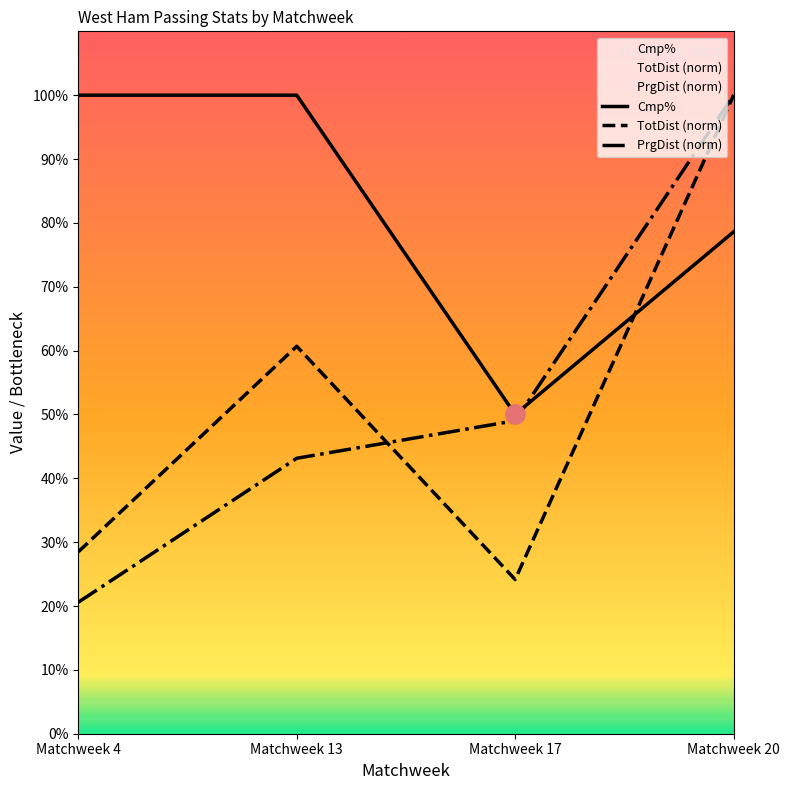

At how many categories does at least one series exceed 88?

3